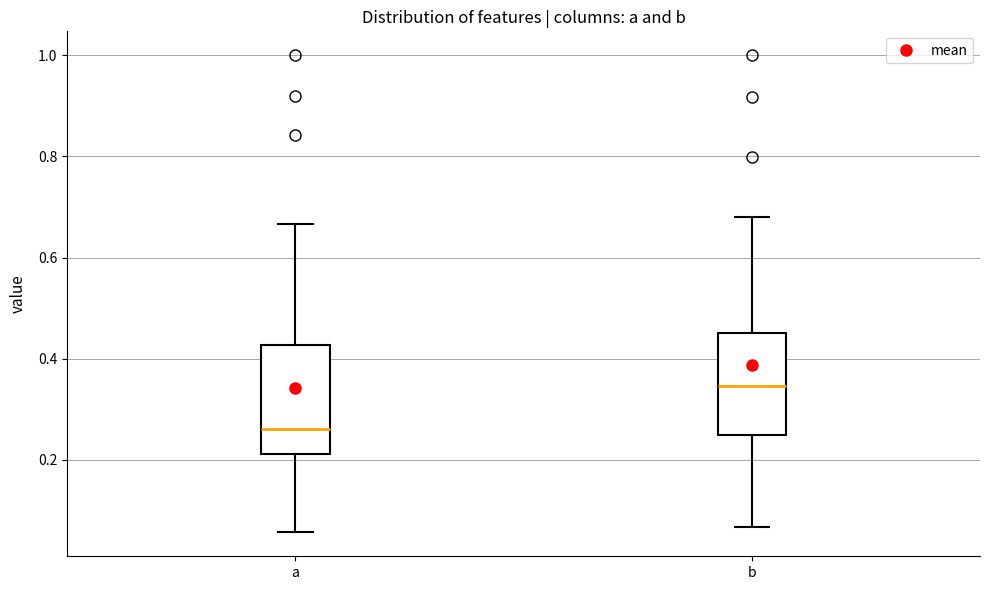

Reading left to right, transcribe this box plot: for each box, give where its median line is, the range the box spans, and where its two whiskers end, as read against the y-axis. The values are not printed on the chart, so give them approximately, as read against the axis.

a: median 0.26, box 0.22 to 0.42, whiskers 0.06 to 0.66
b: median 0.34, box 0.24 to 0.46, whiskers 0.06 to 0.68